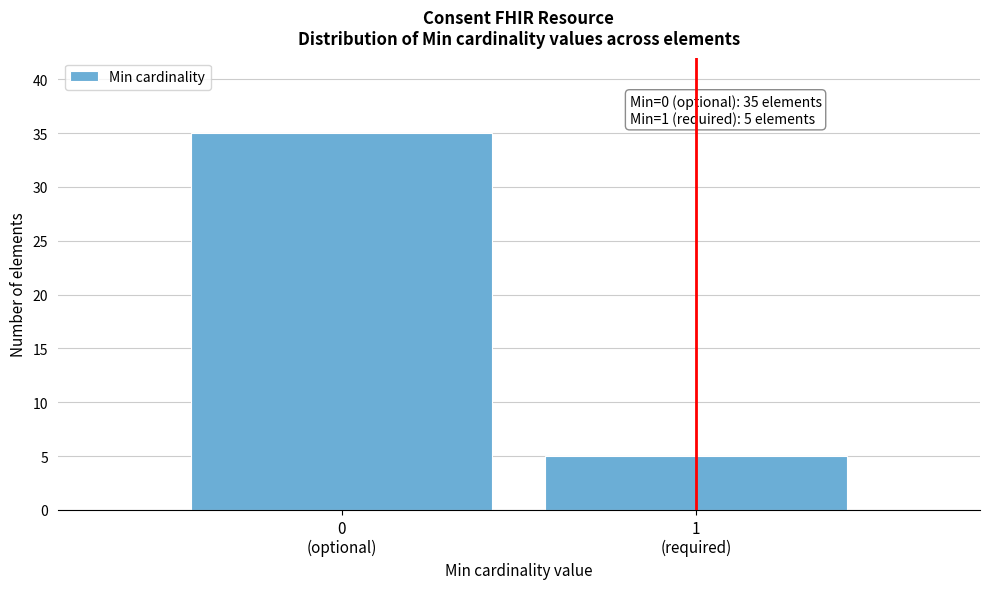

Reading left to right, what are all the values shown in this chart?

35	5